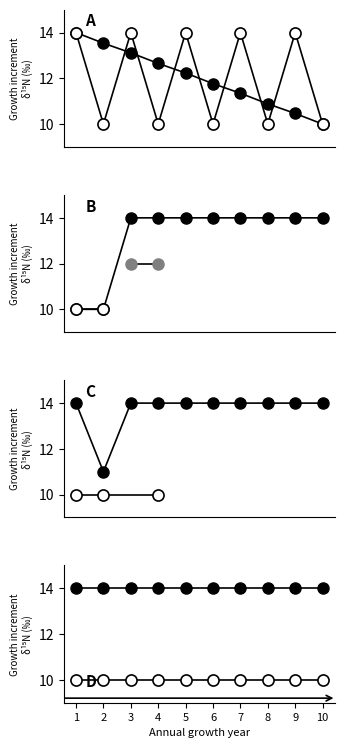

True or false: Payoff has a value of 10.0 at 2.

True